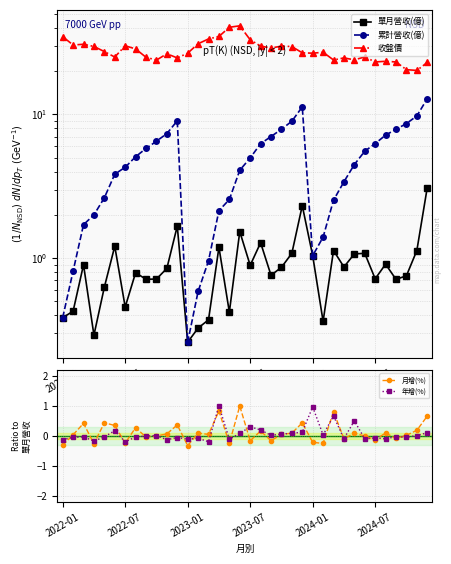

Which series has the widest spread of values?

收盤價